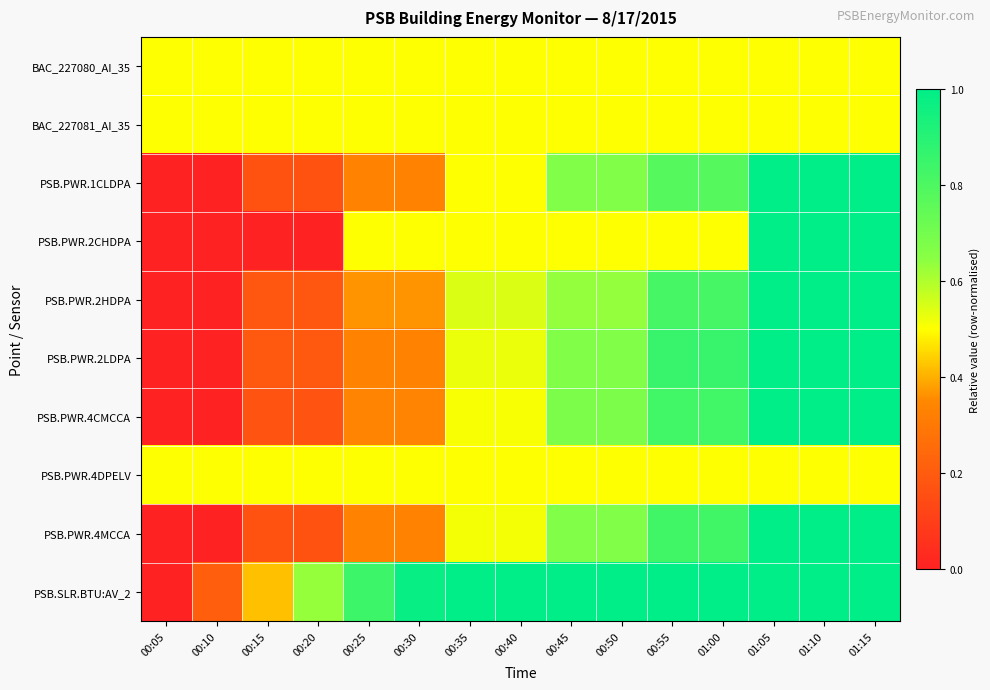

Which has a higher value, 01:05 or 00:30?

01:05